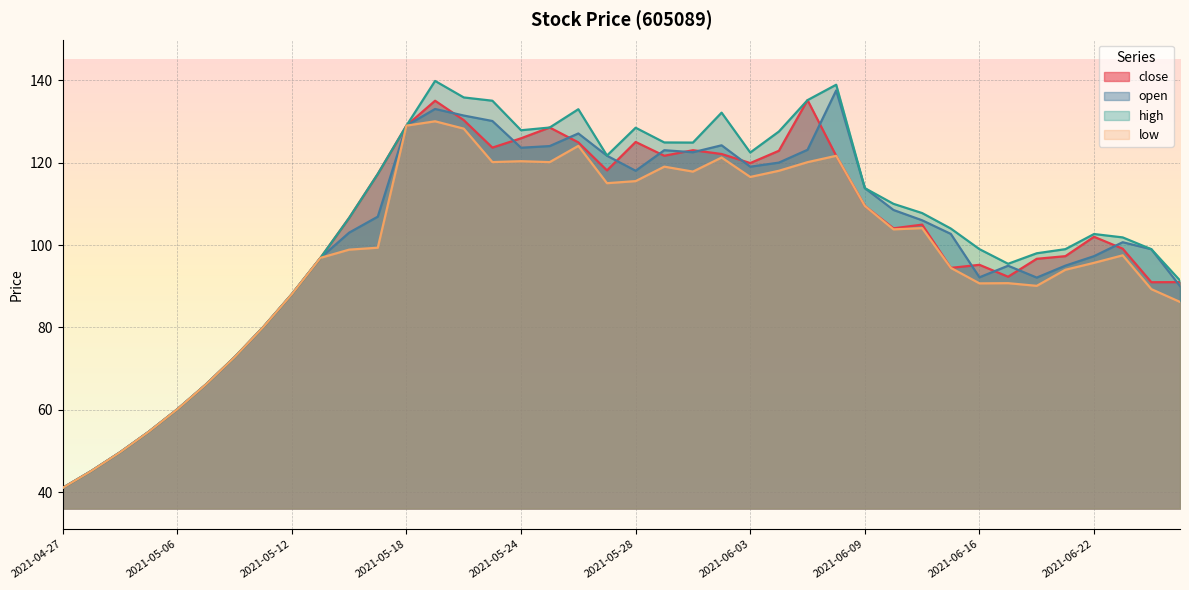

How many distinct data groups are displayed?

4